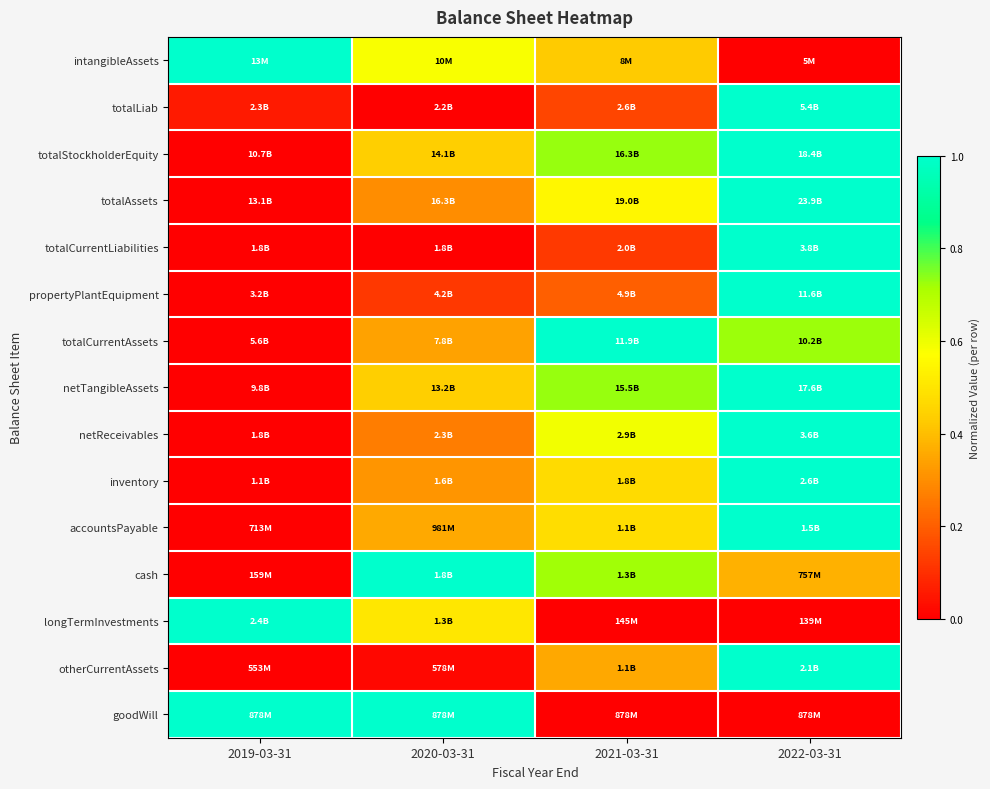

What is the total value across all series at 2022-03-31?

11.1